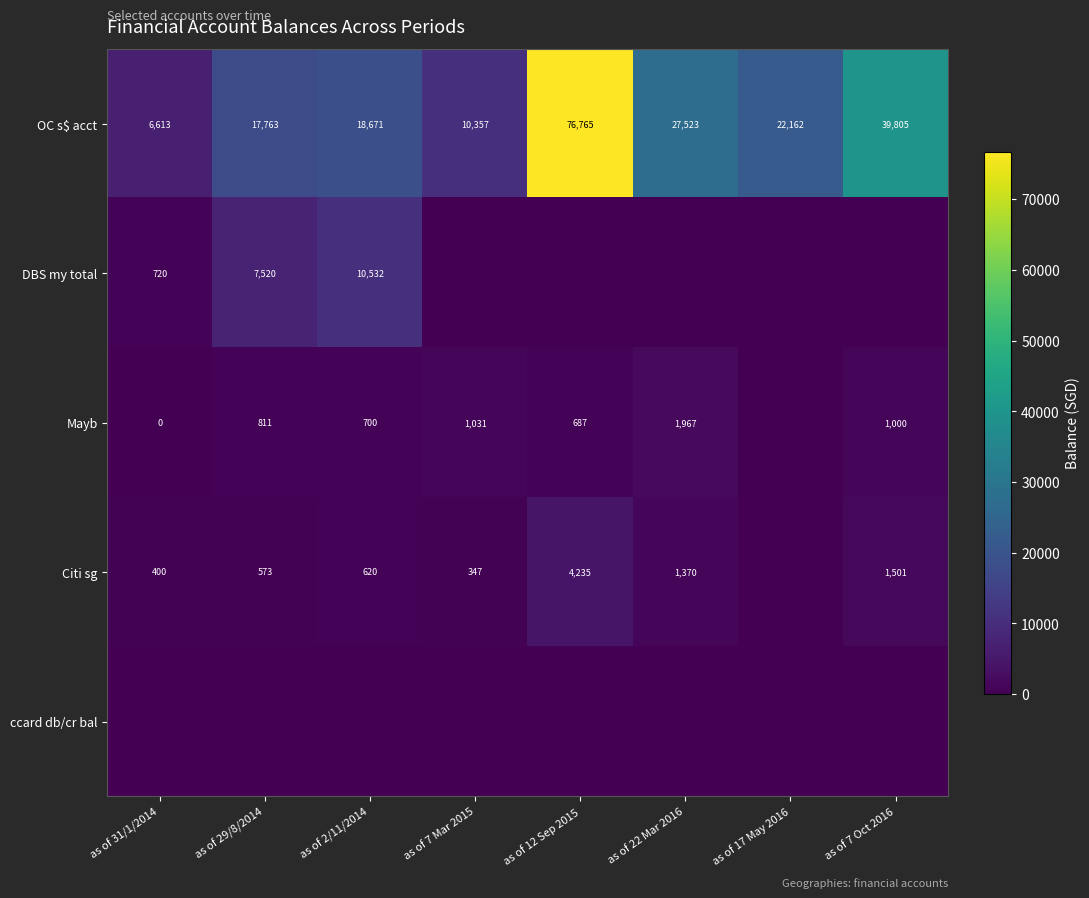

Is it true that Citi sg equals 659 at as of 31/1/2014?

False